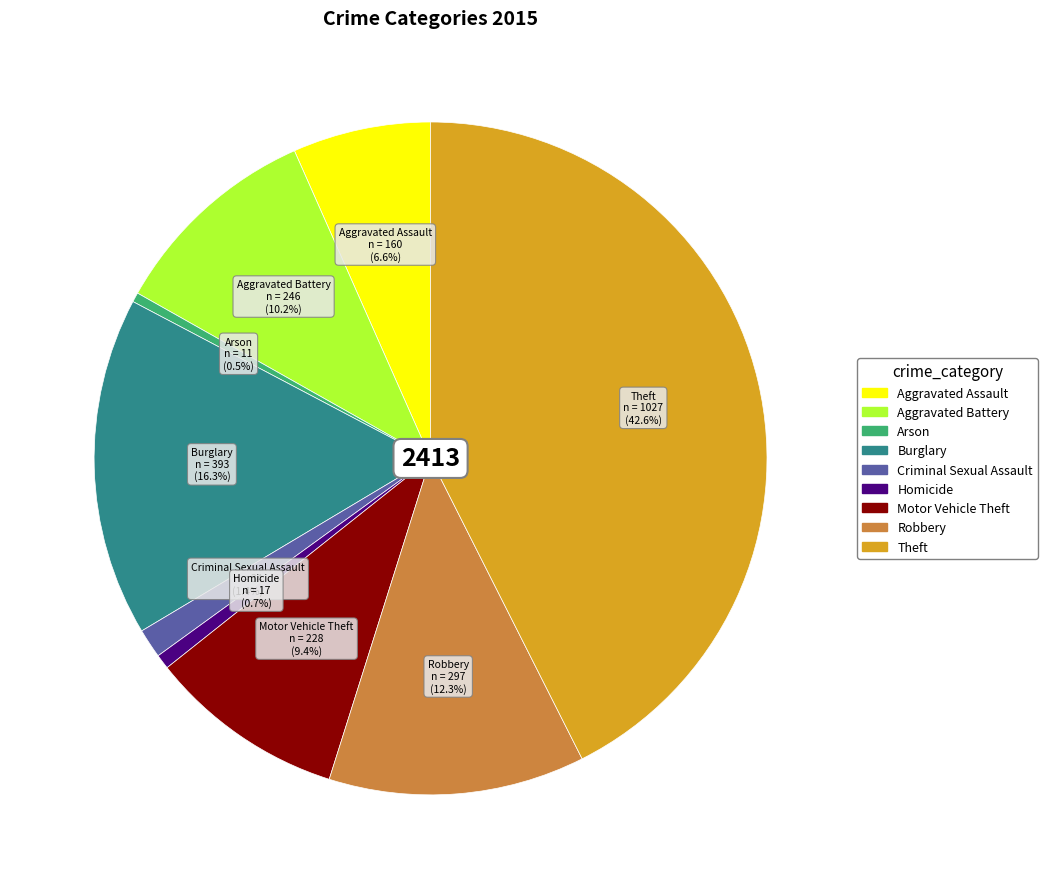

Which has a higher value, Aggravated Battery or Burglary?

Burglary